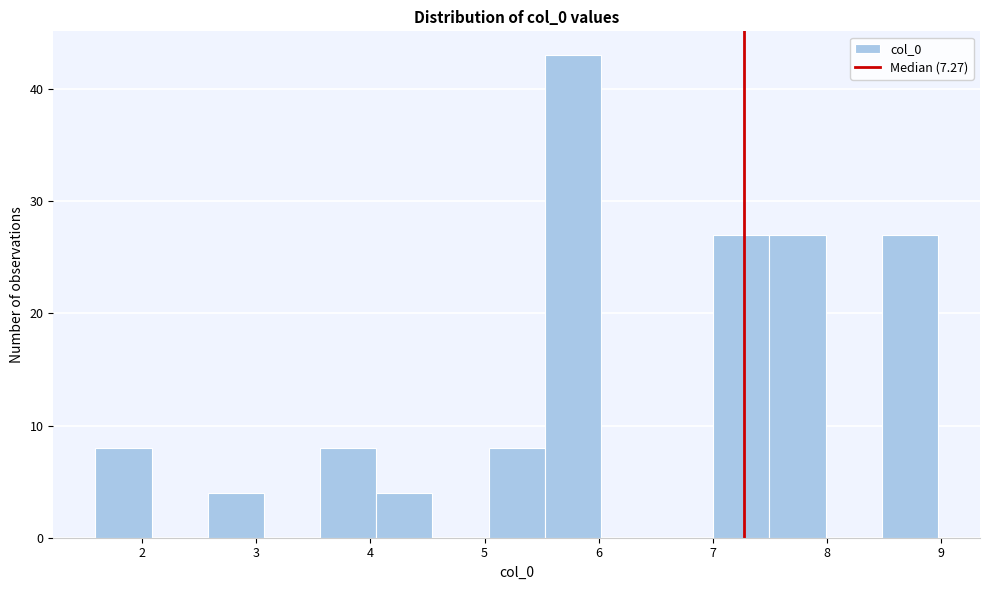

Reading left to right, list every bar in this chart as the range it spans on the x-axis followed by its height. Neither the bar edges nor the heights are printed on the chart, so give them approximately, as read against the axes.

1.6 to 2.1: 8
2.1 to 2.6: 0
2.6 to 3.1: 4
3.1 to 3.6: 0
3.6 to 4.1: 8
4.1 to 4.5: 4
4.5 to 5.0: 0
5.0 to 5.5: 8
5.5 to 6.0: 43
6.0 to 6.5: 0
6.5 to 7.0: 0
7.0 to 7.5: 27
7.5 to 8.0: 27
8.0 to 8.5: 0
8.5 to 9.0: 27